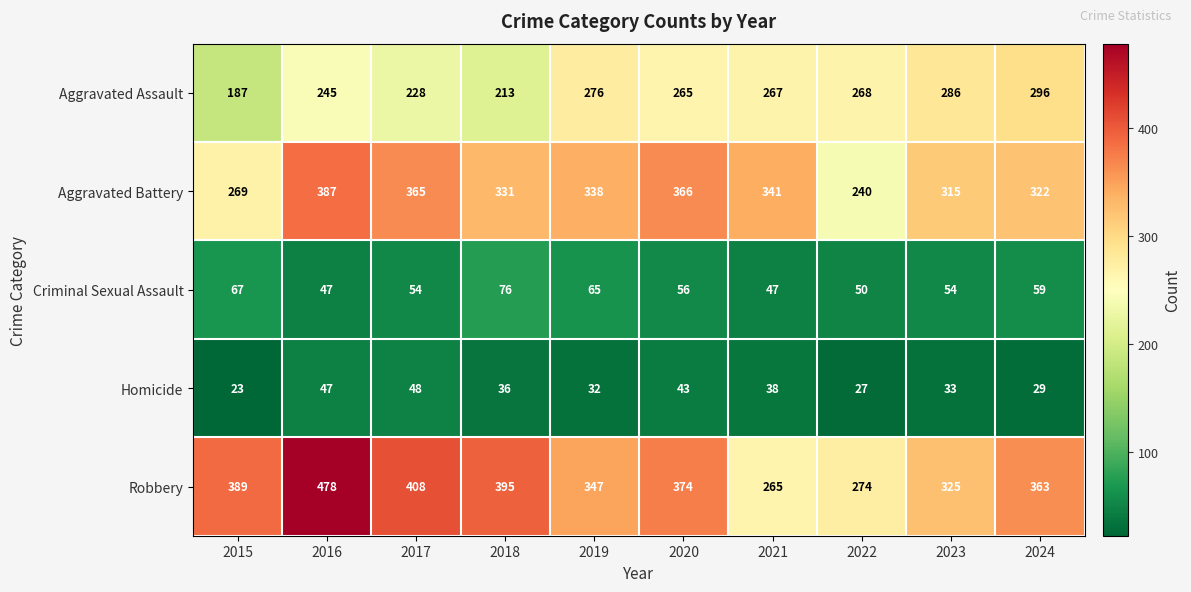

Read the Aggravated Assault value at 2022.

268